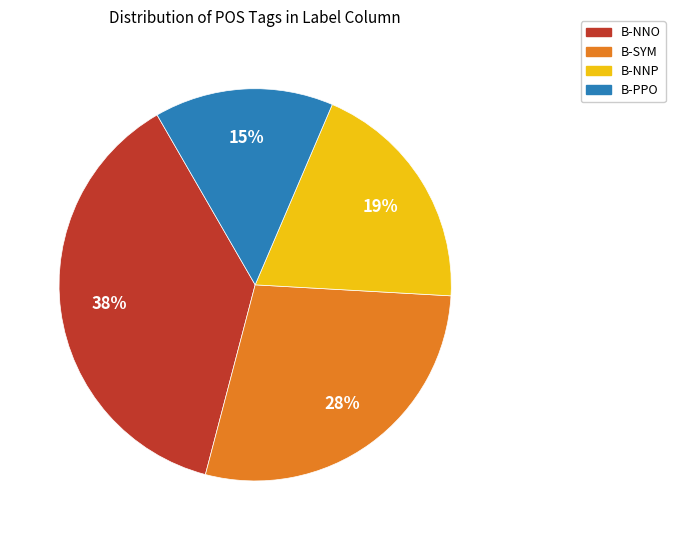

To the nearest percent, what is the difference between the largest and smallest slice percentages?

23%